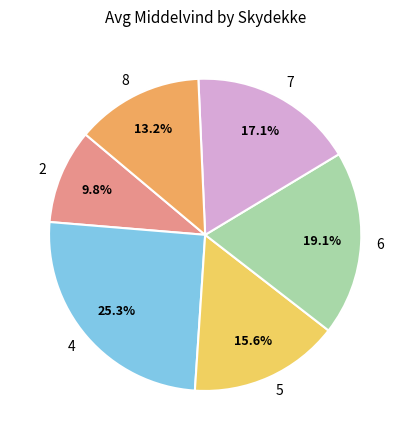

Does any single category account for the majority?

No